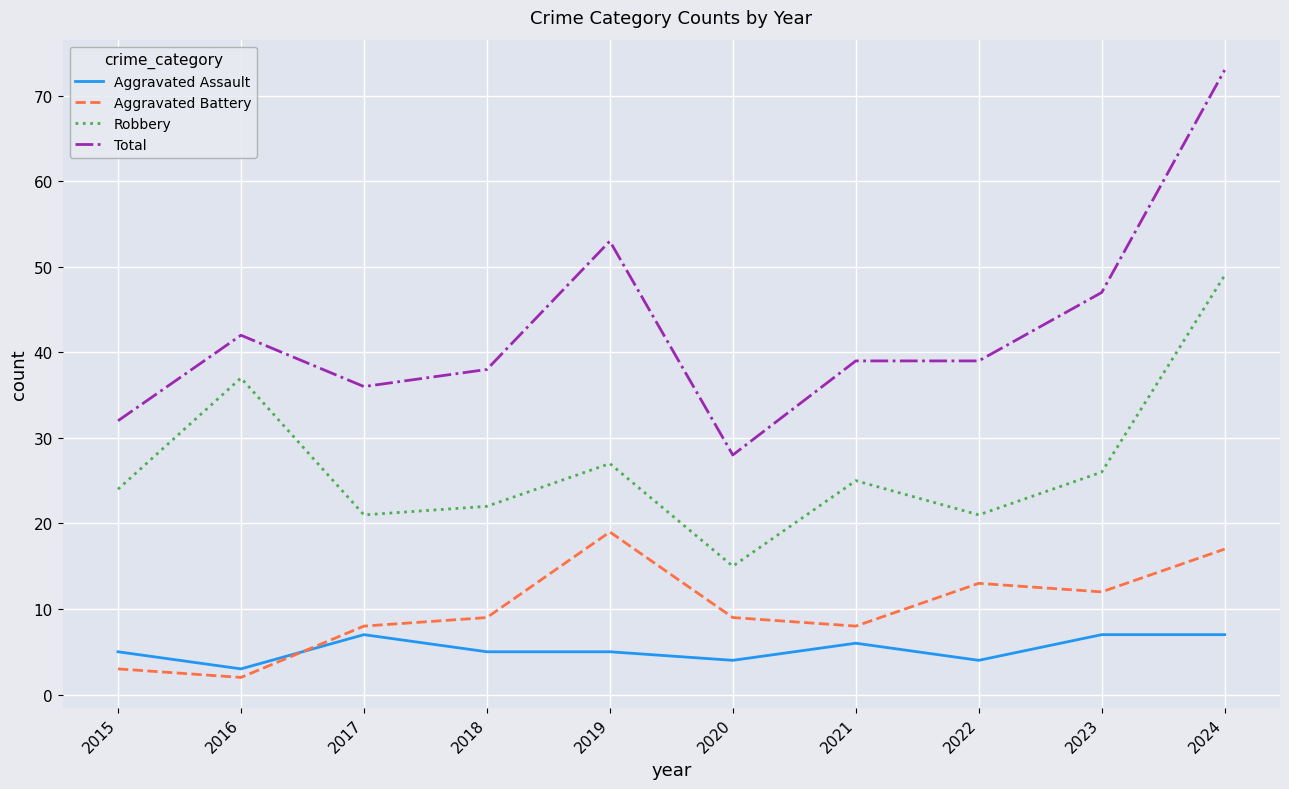

Which series has the widest spread of values?

Total